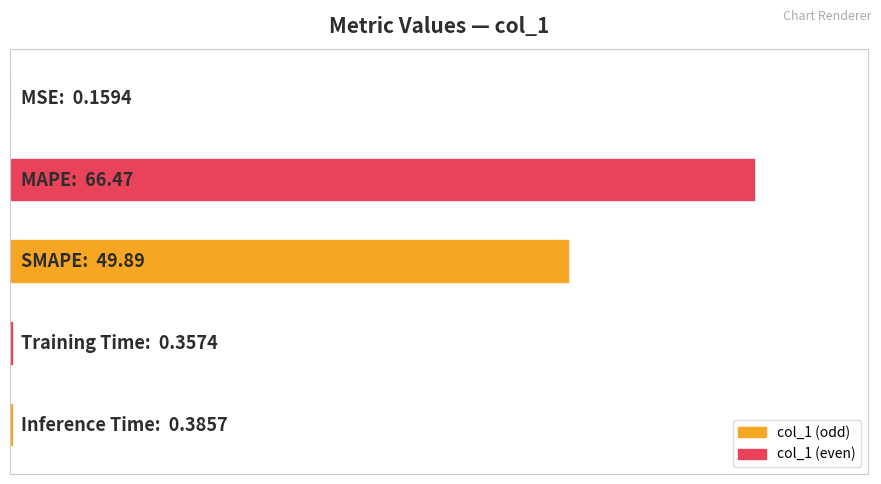

List the labels in order of value, largest first.

1, 2, 4, 3, 0